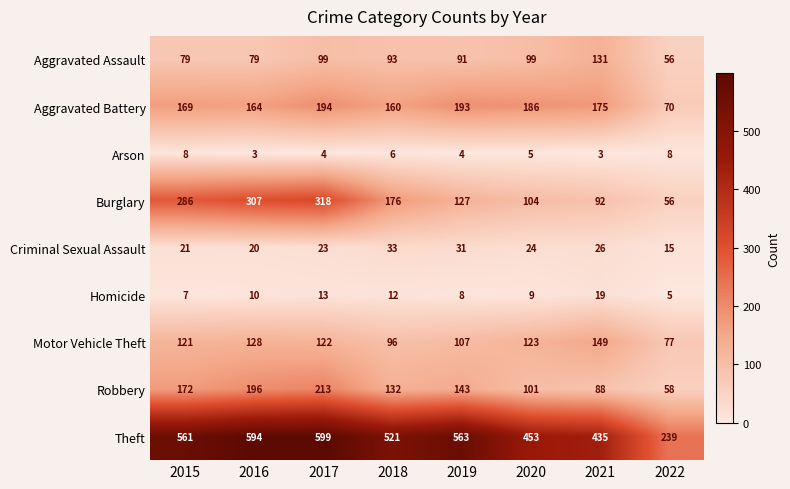

At which category is the sum across all series the highest?

2017